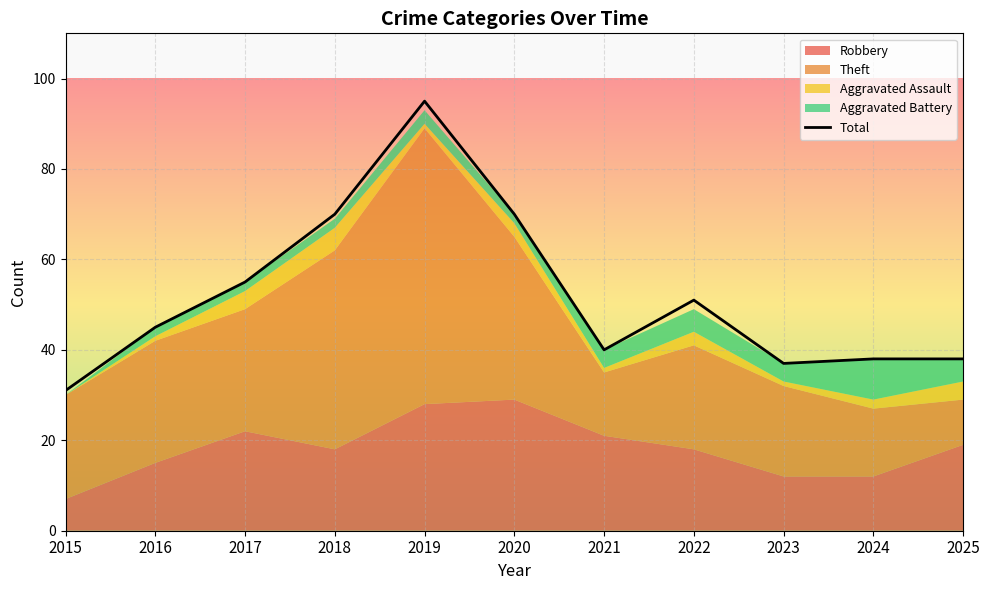

What is the sum of all values?

570